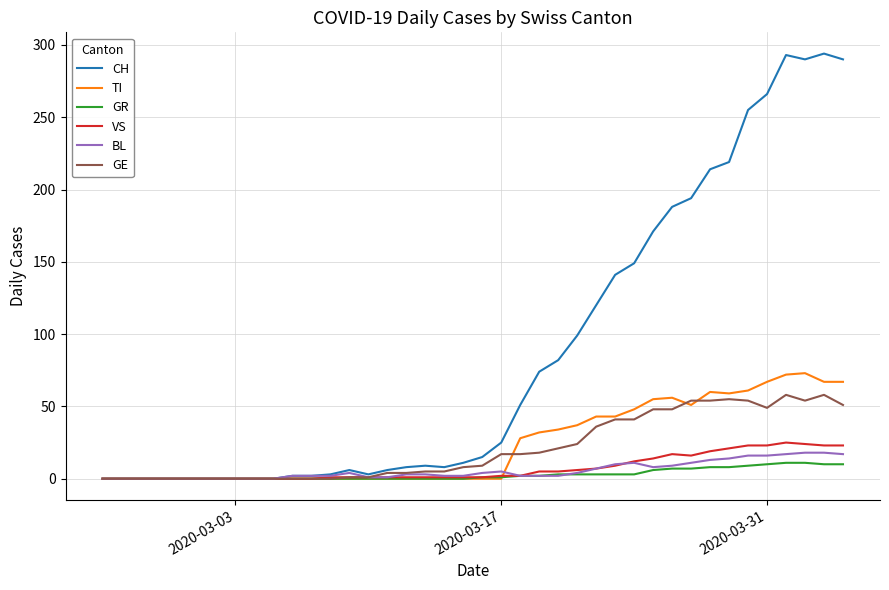

Which series has the largest range (max minus min)?

CH